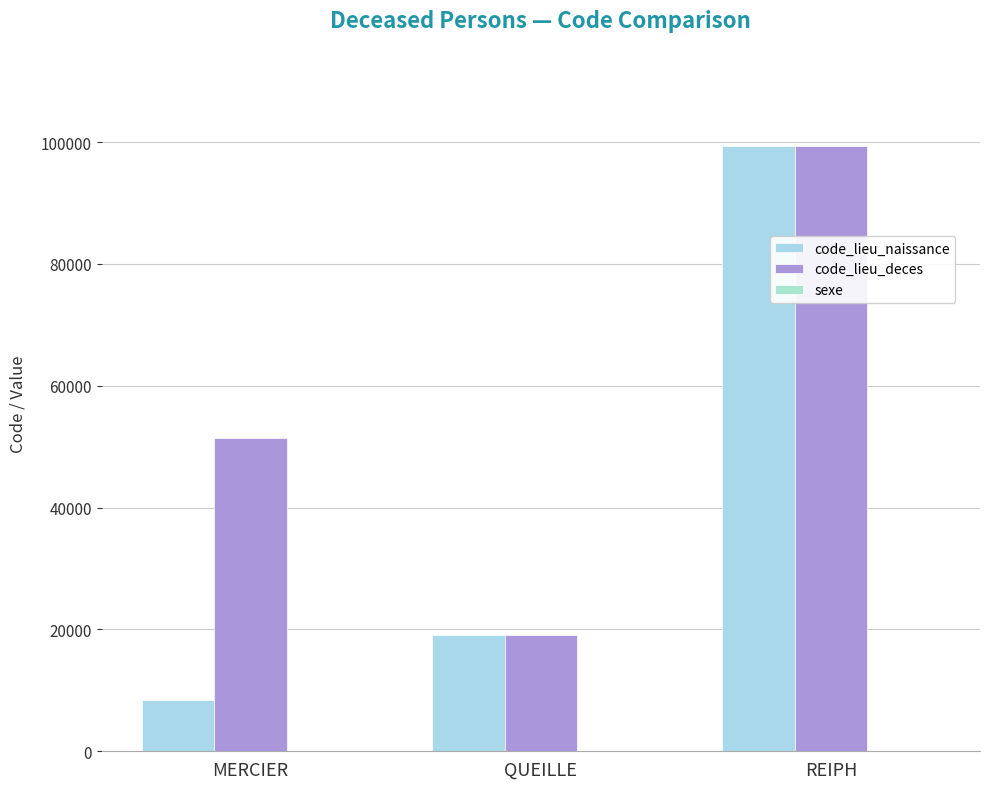

Which series changed the most between QUEILLE and REIPH?

code_lieu_naissance